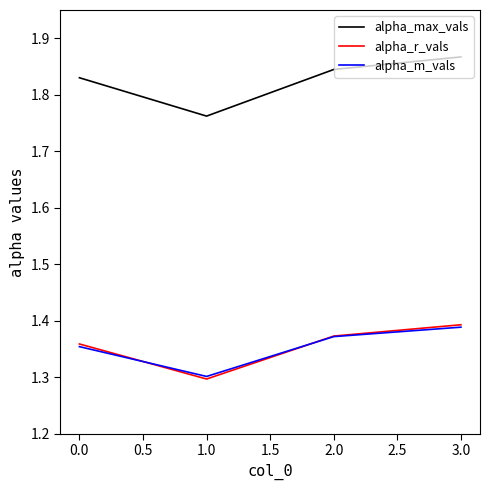

At which category does the chart reach its peak across all series?

3.0